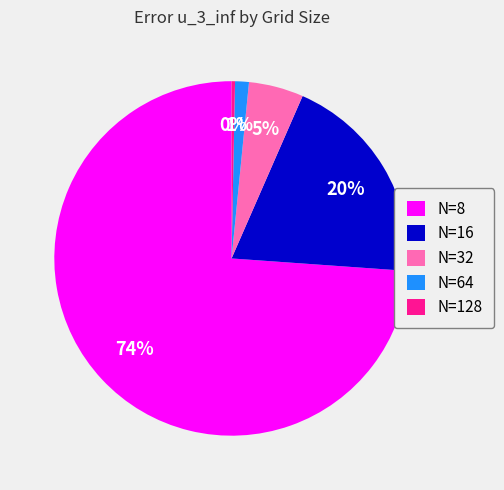

Which slice is the smallest?

N=128